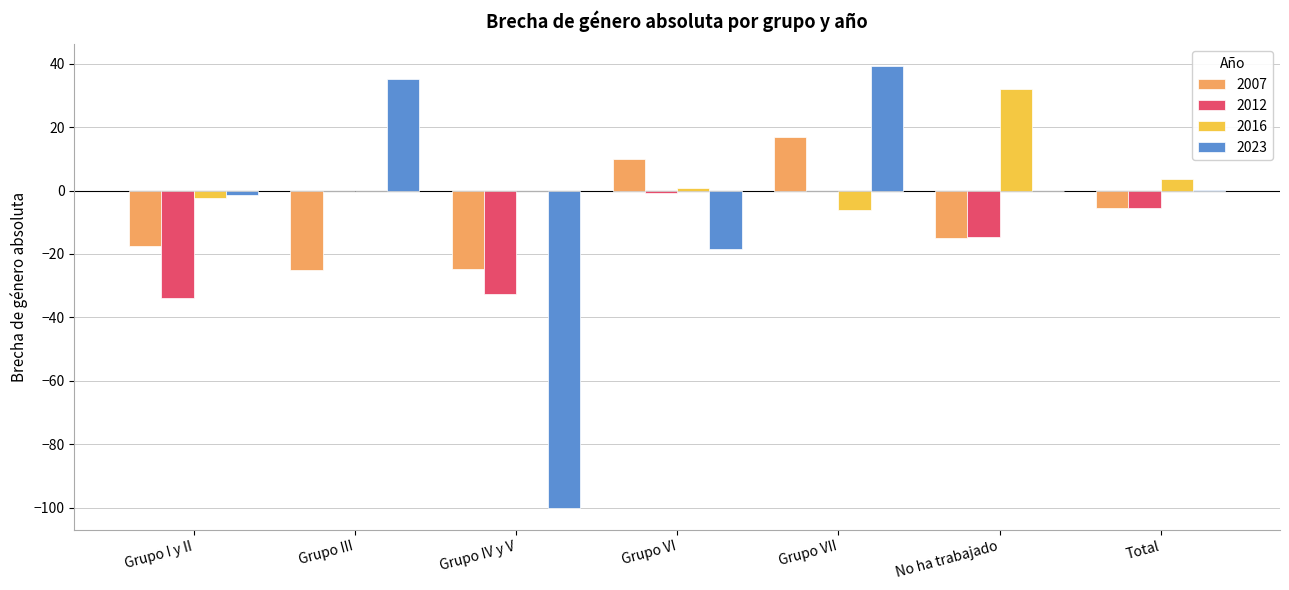

What is the sum of the 2023 values at Grupo I y II and Grupo VII?

37.8